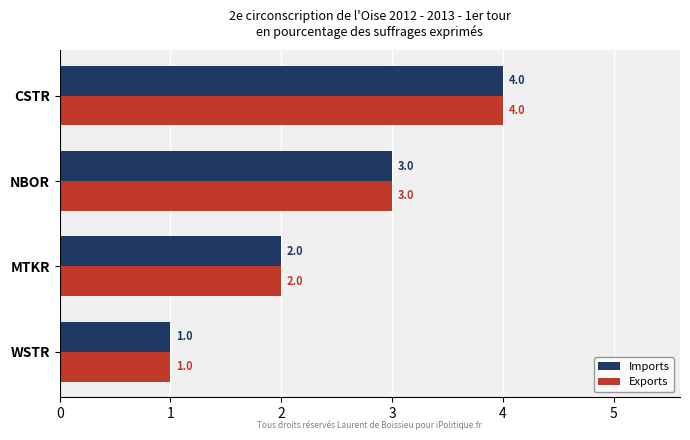

List the labels in order of Imports value, smallest first.

WSTR, MTKR, NBOR, CSTR